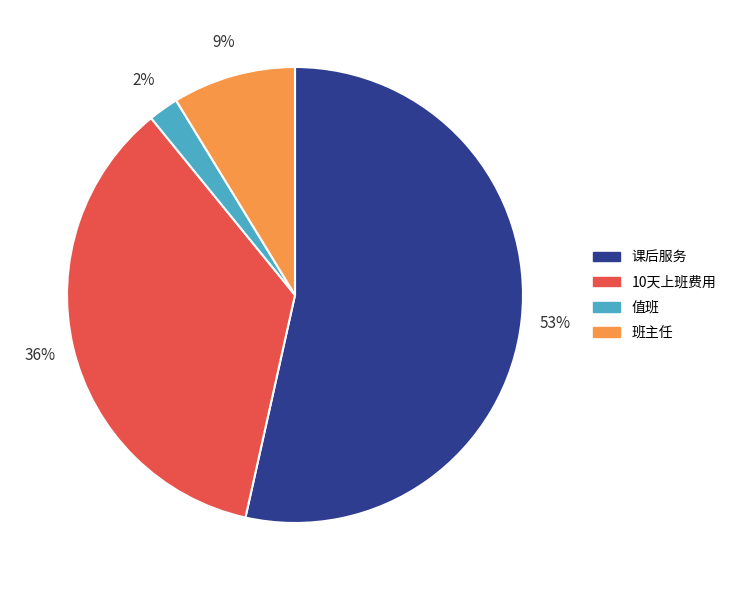

What percentage is the 班主任 slice, to the nearest percent?

9%